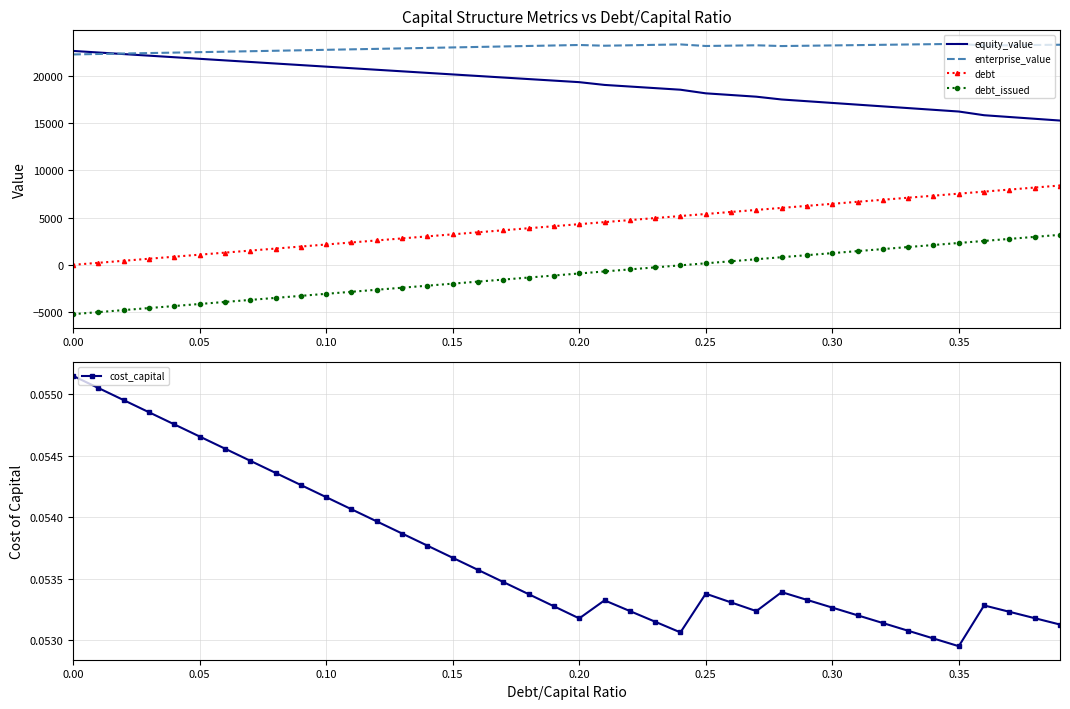

What is the maximum value shown in the chart?

23352.0